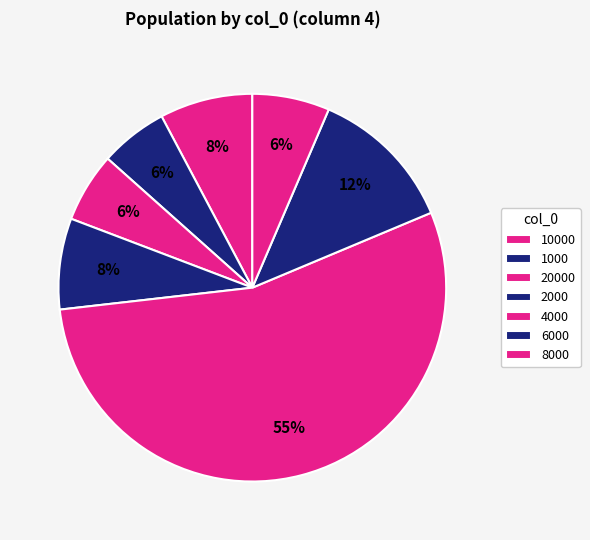

The 2000 slice represents 1% of the pie. True or false?

False